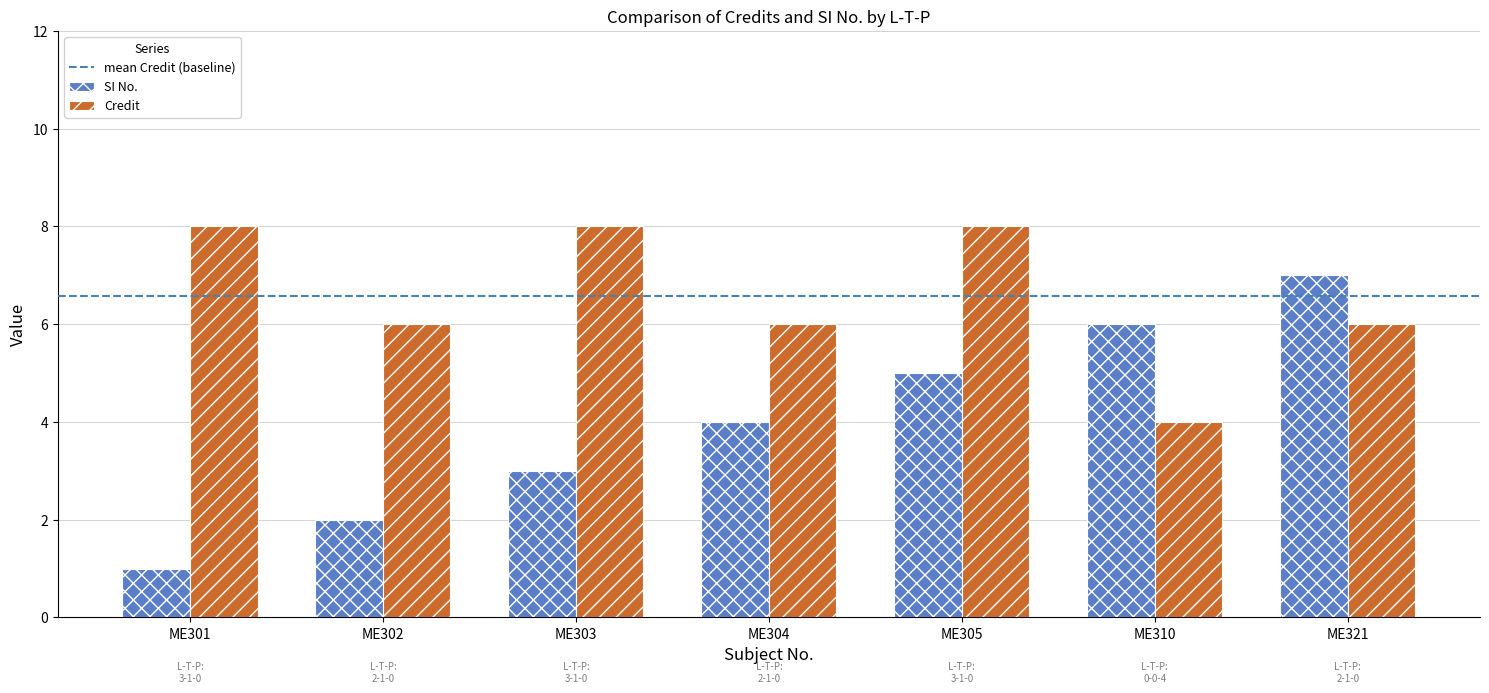

What is the value of the SI No. bar at the 7th from the left?

7